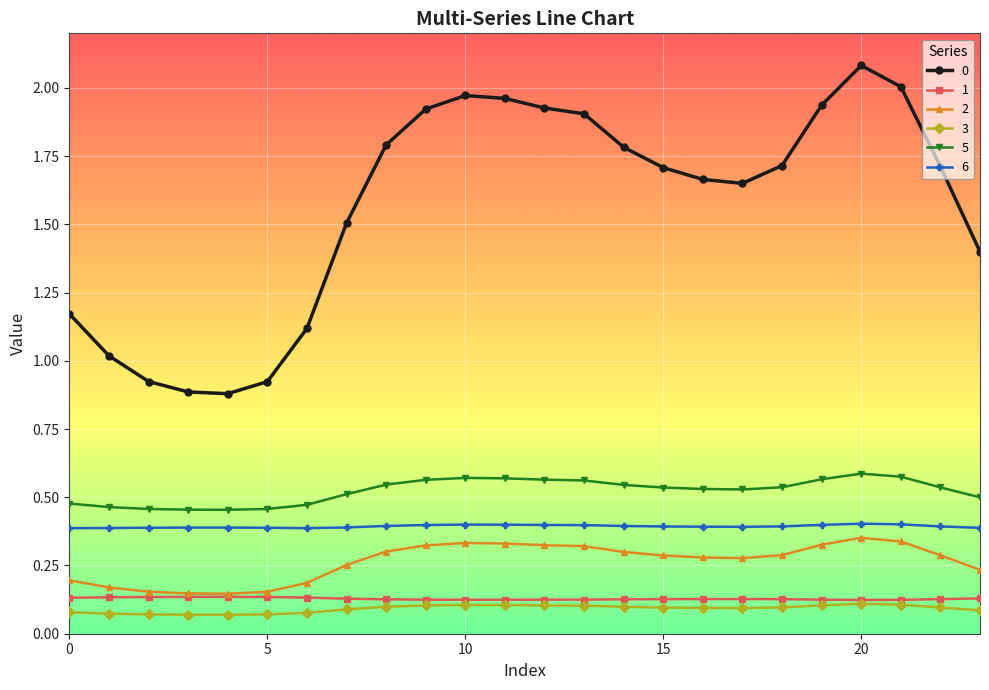

True or false: 0 has more than 0 points higher than both neighbors.

True